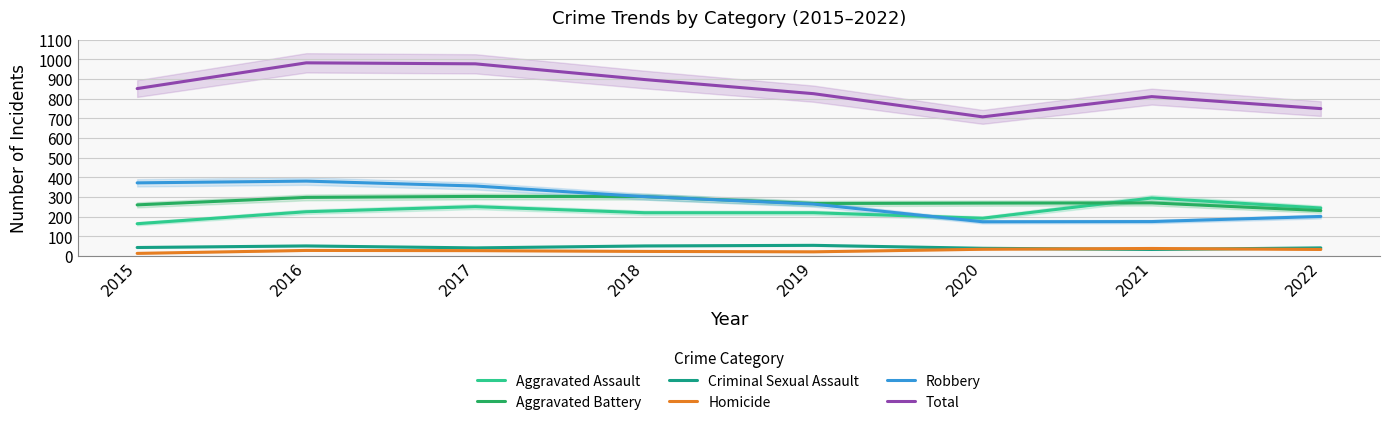

Is it true that Homicide equals 23 at 2018?

True